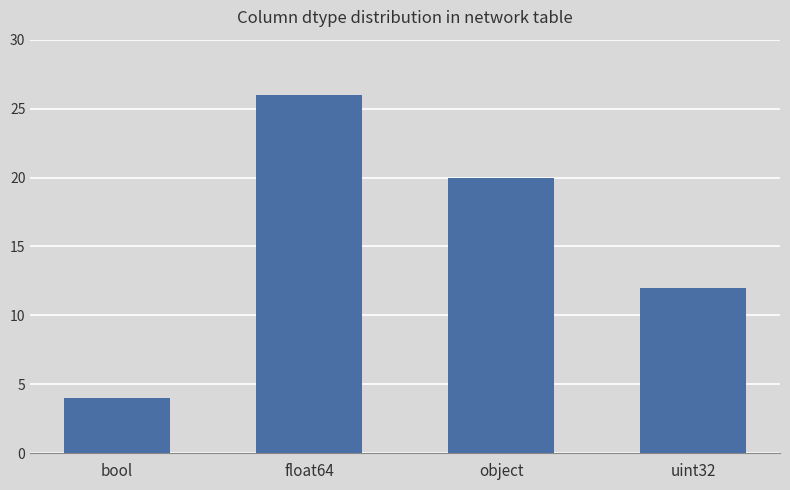

Read the value at float64.

26